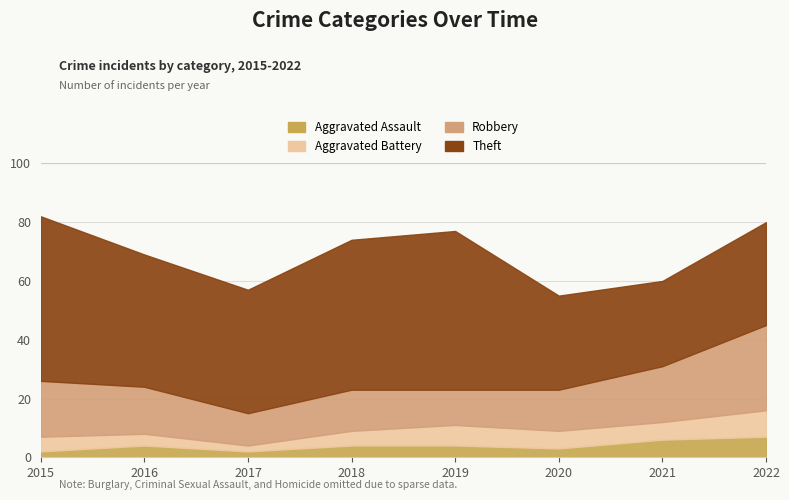

What is the value of the Aggravated Assault point at the 1st from the left?

2